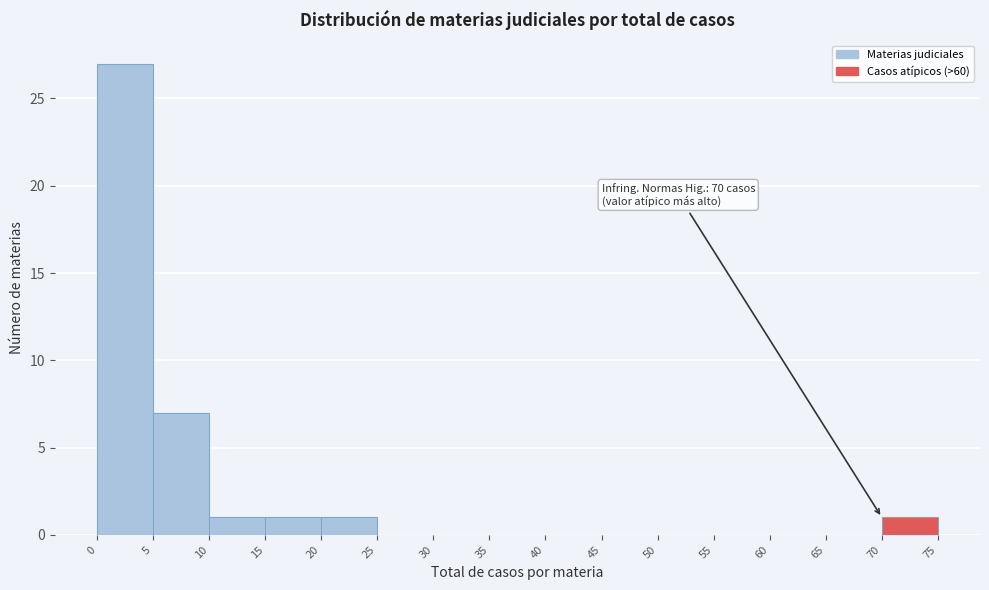

Over which range of the x-axis is the bar tallest?

0 to 5